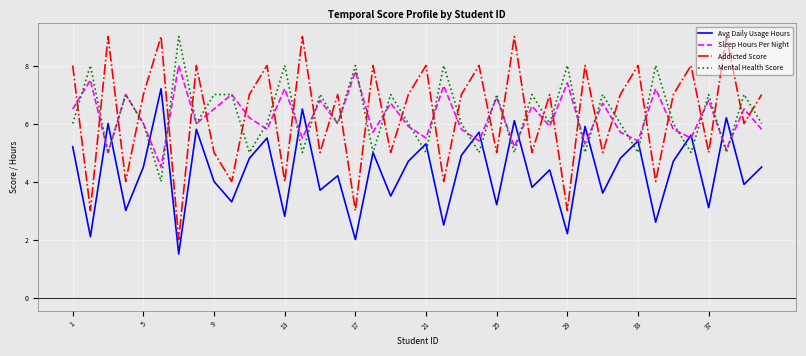

What are all the series names shown in the legend?

Avg Daily Usage Hours, Sleep Hours Per Night, Addicted Score, Mental Health Score